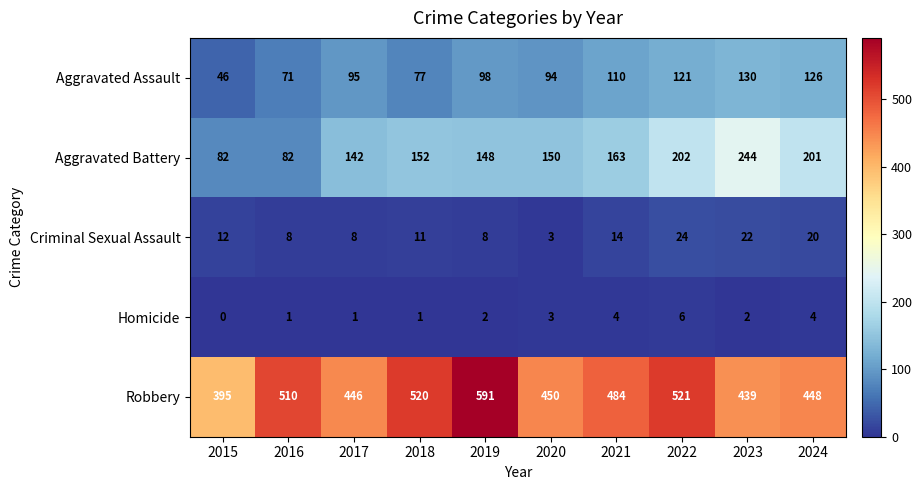

Which series has the largest total across all categories?

Robbery